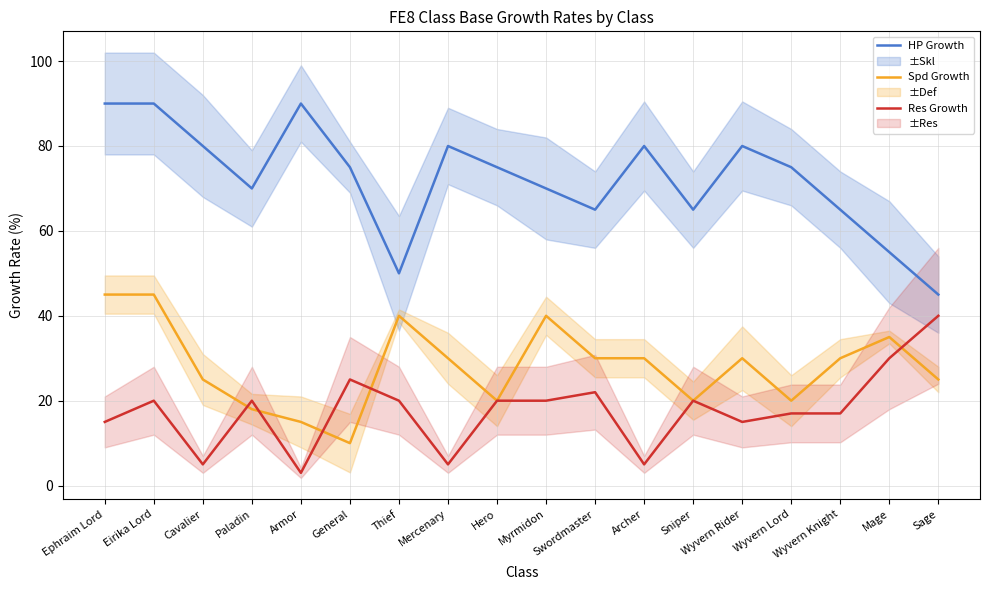

How many lines are shown in the chart?

3